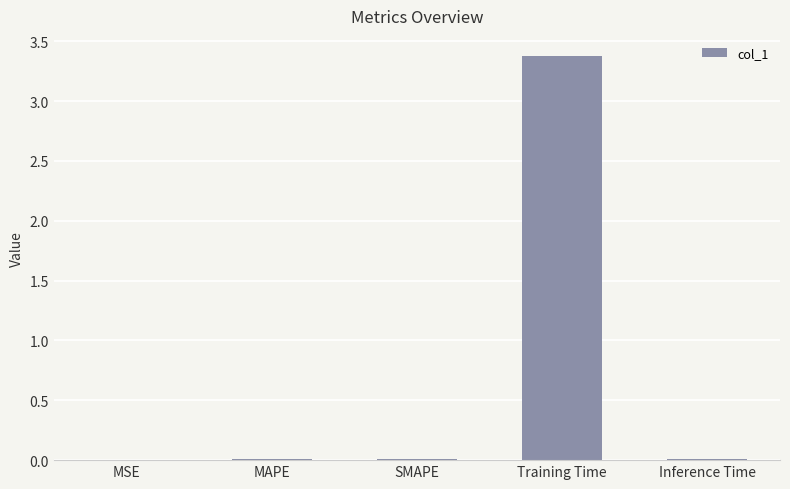

The value at Training Time is 3.4. True or false?

True